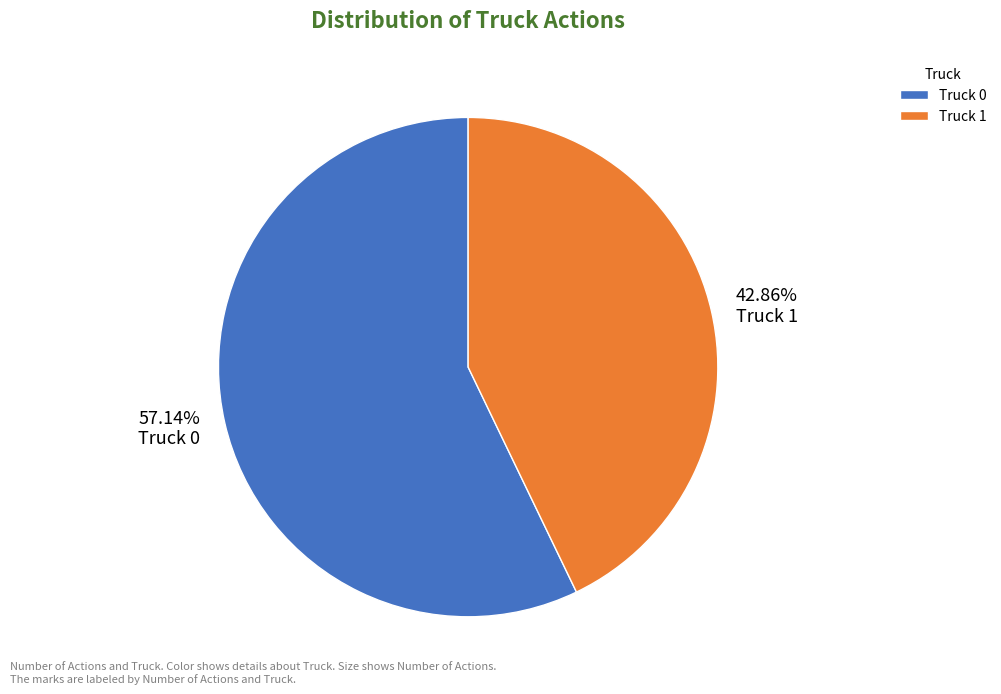

What percentage do Truck 0 and Truck 1 together represent?

100.0%